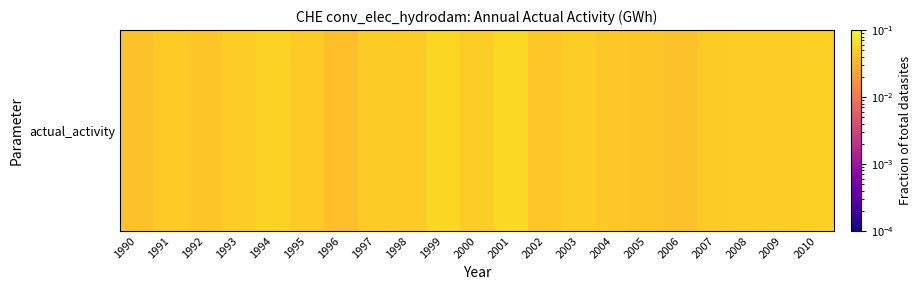

How many values are between 0 and 1?

21